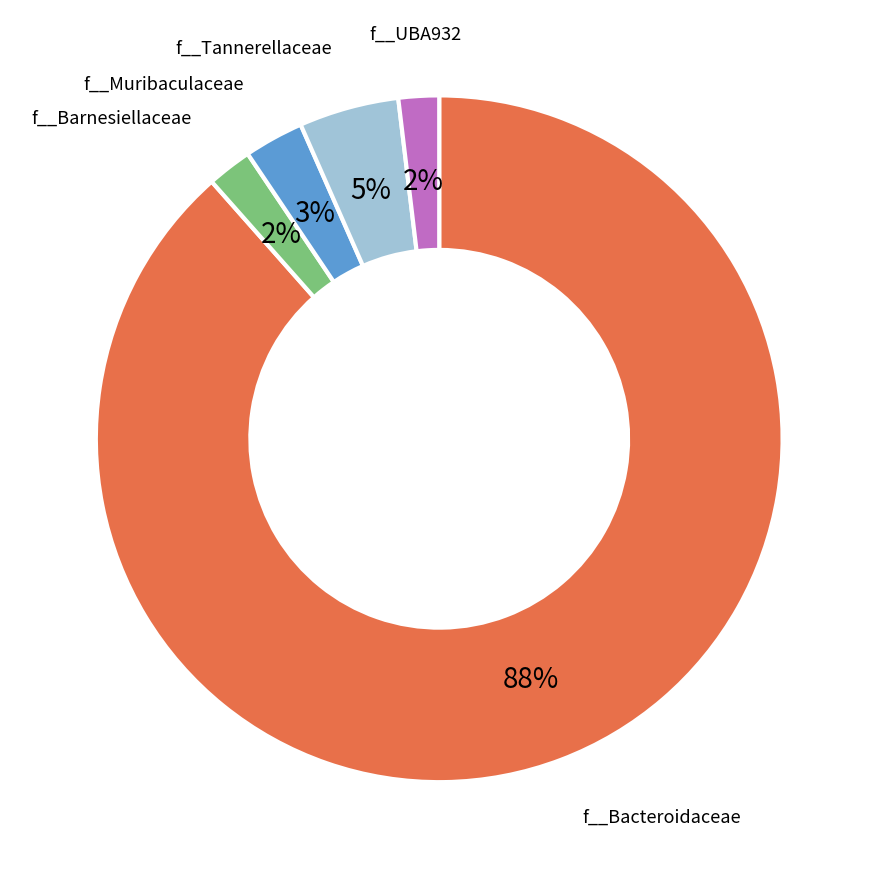

To the nearest percent, what is the average slice percentage?

20%